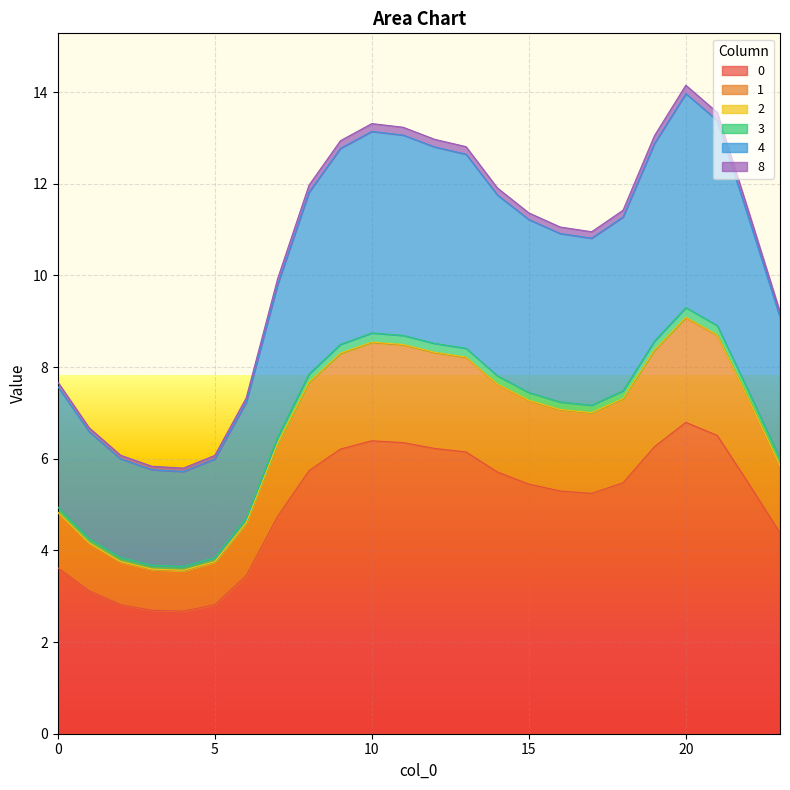

The value of 4 at 4 is 3.7. True or false?

False